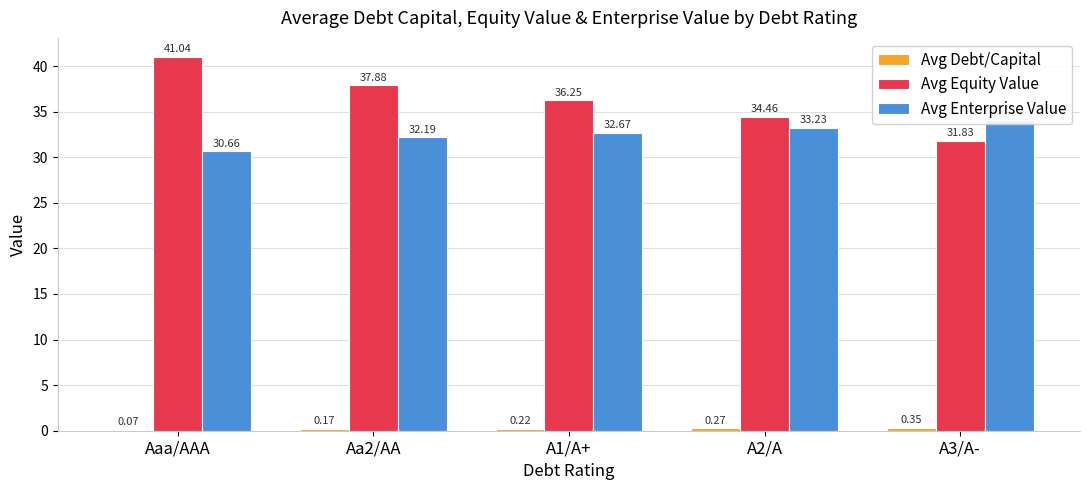

What is the maximum value shown in the chart?

41.0